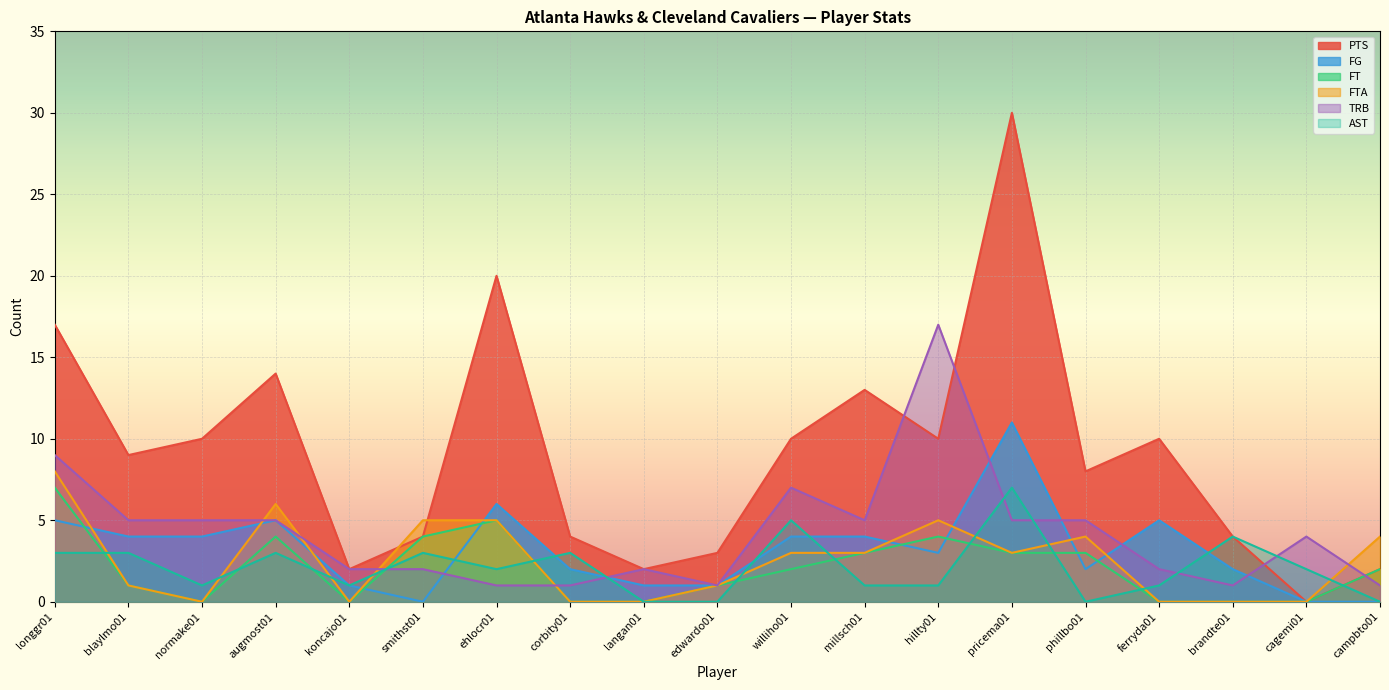

What is the value of the FG point at the 5th from the left?

1